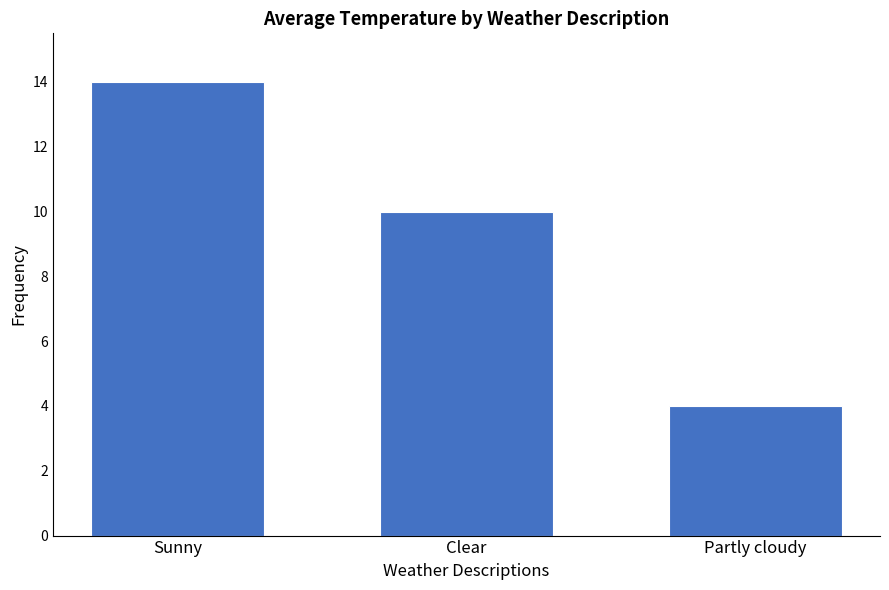

The value at Sunny is 24. True or false?

False